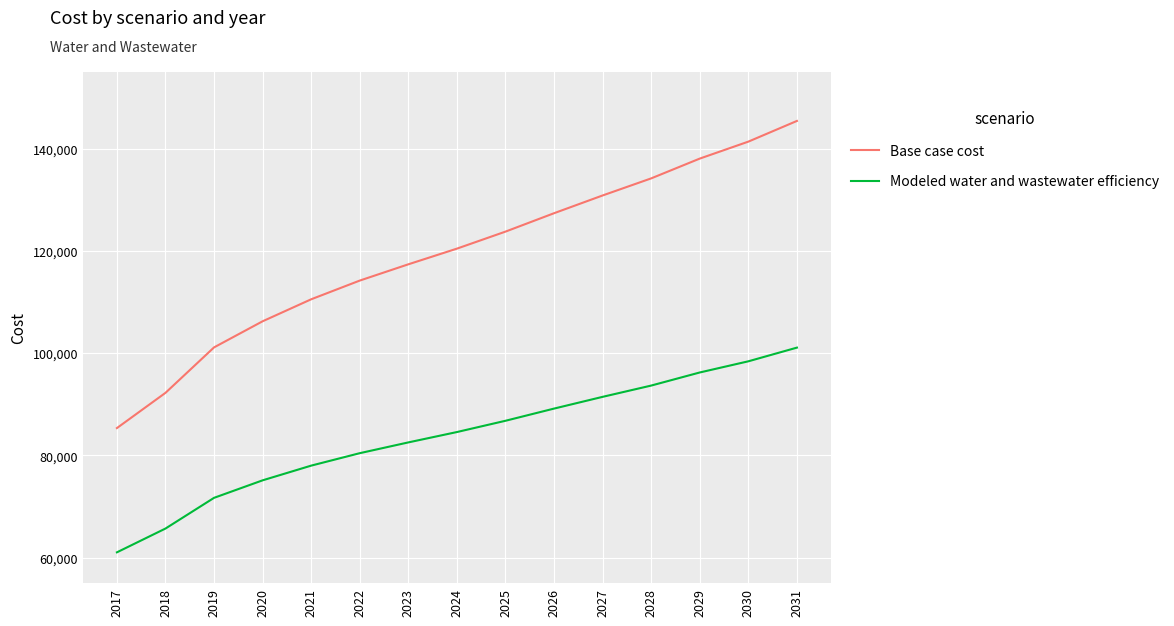

Reading left to right, extract all data points from this chart.

Base case cost: 85344.6	92241.8	101136.9	106244.7	110549.9	114211.1	117393.7	120460.4	123792.1	127392.7	130866.2	134210.2	138082.7	141401.2	145449.9
Modeled water and wastewater efficiency: 61029.7	65685.1	71694.1	75120.0	77996.6	80432.5	82540.8	84568.3	86773.5	89159.0	91456.3	93663.9	96226.0	98411.5	101088.0